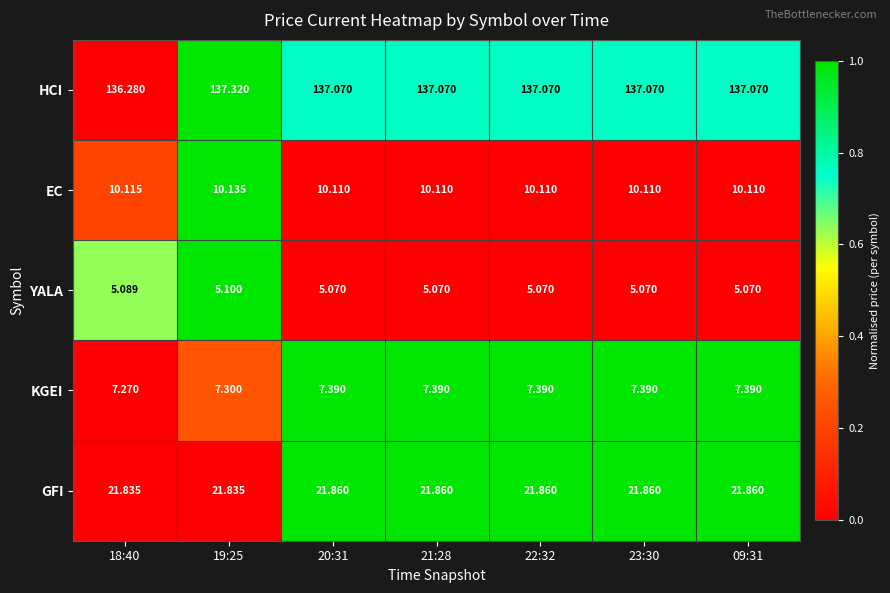

Rank the series by their maximum value, from lowest to highest.

YALA, KGEI, EC, GFI, HCI